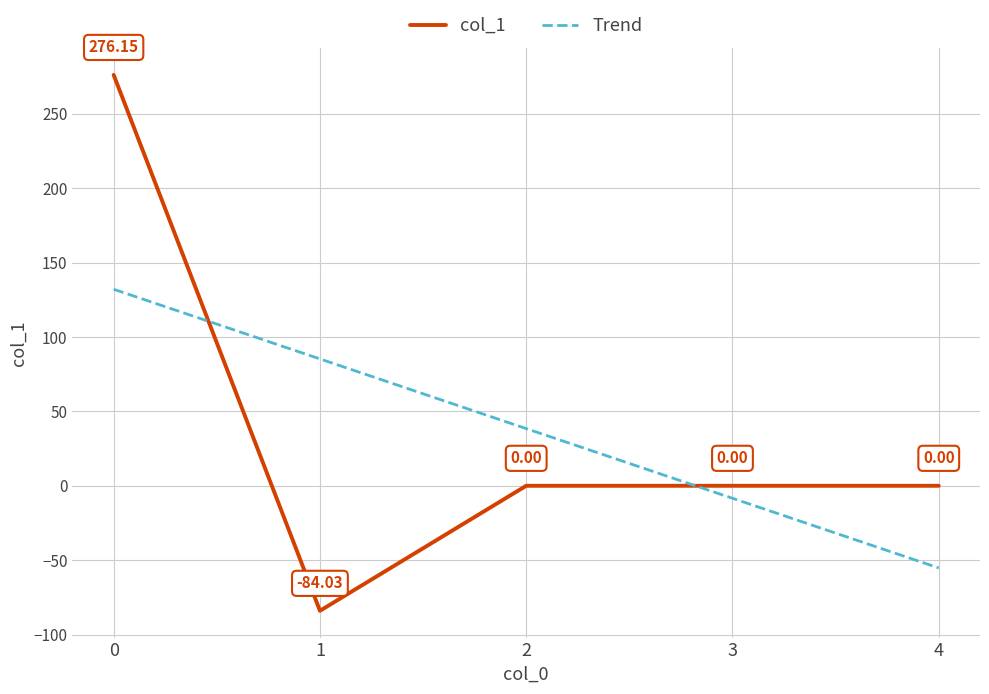

What are all the series names shown in the legend?

col_1, Trend